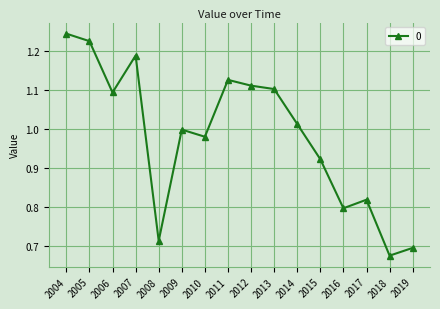

The chart shows a value of 0.4 at 2007. True or false?

False